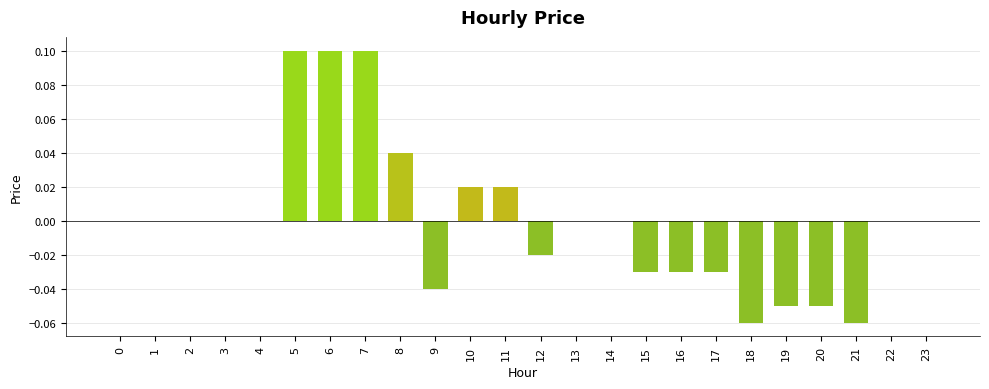

Between 12 and 15, which is larger?

12